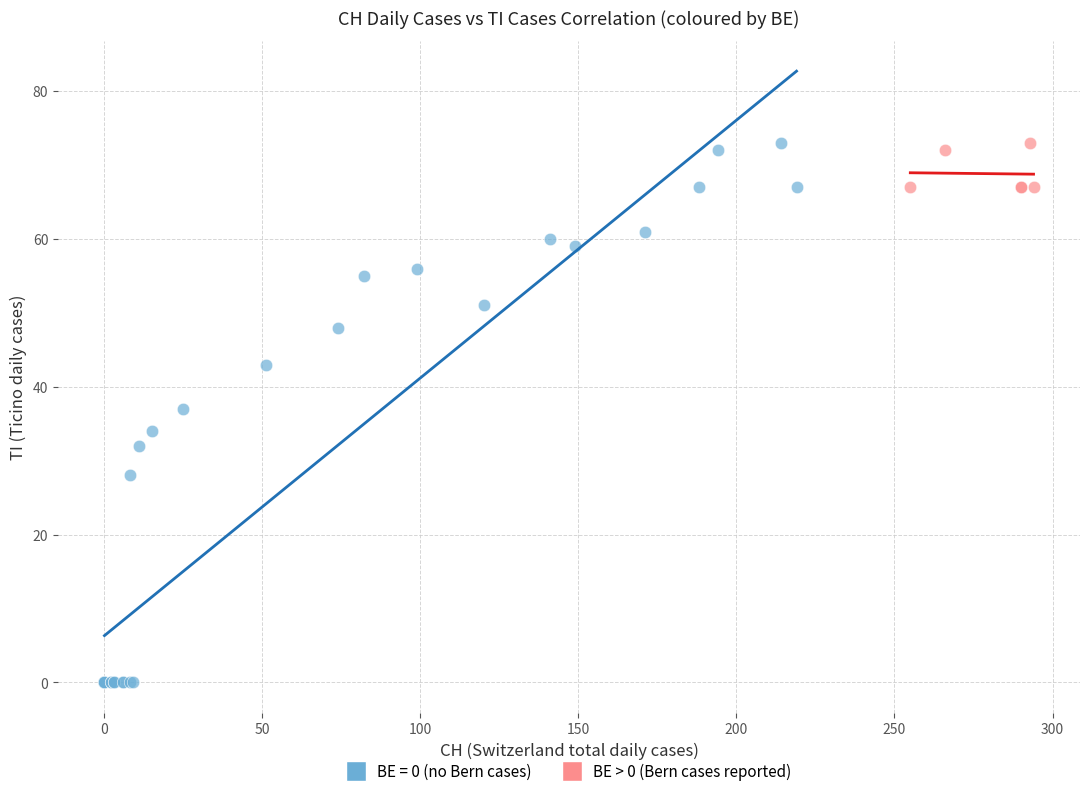

Which series contains the lowest Y value?

BE = 0 (no Bern cases)